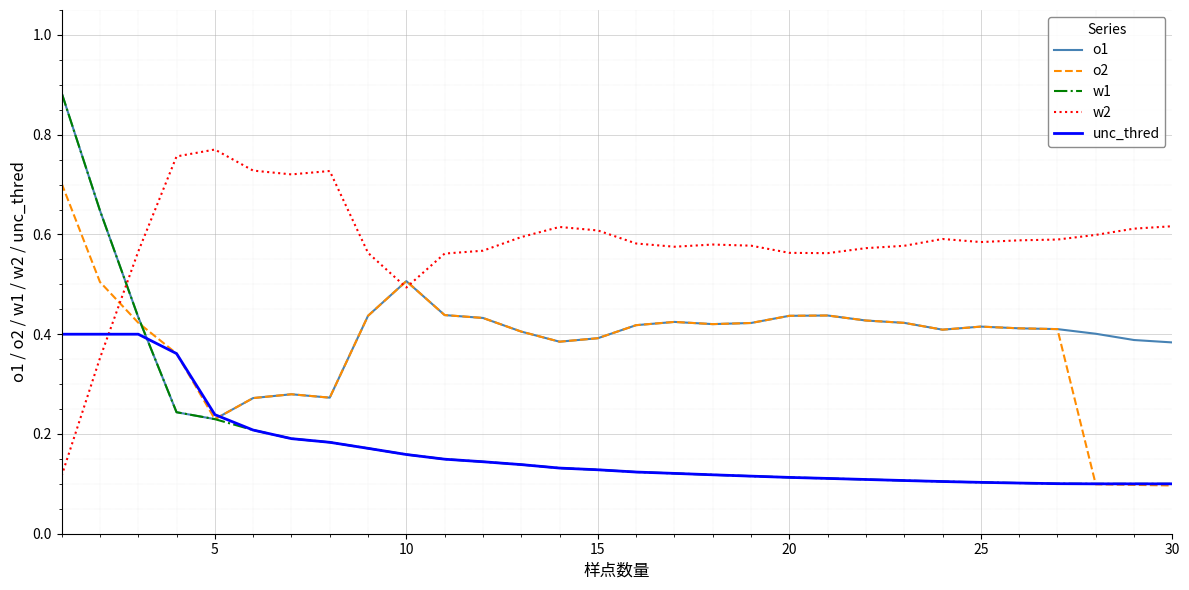

Which series has the widest spread of values?

w1